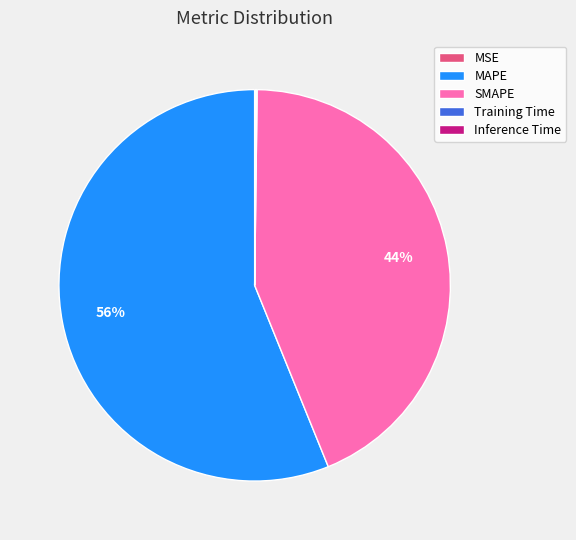

To the nearest percent, what is the difference between the largest and smallest slice percentages?

56%